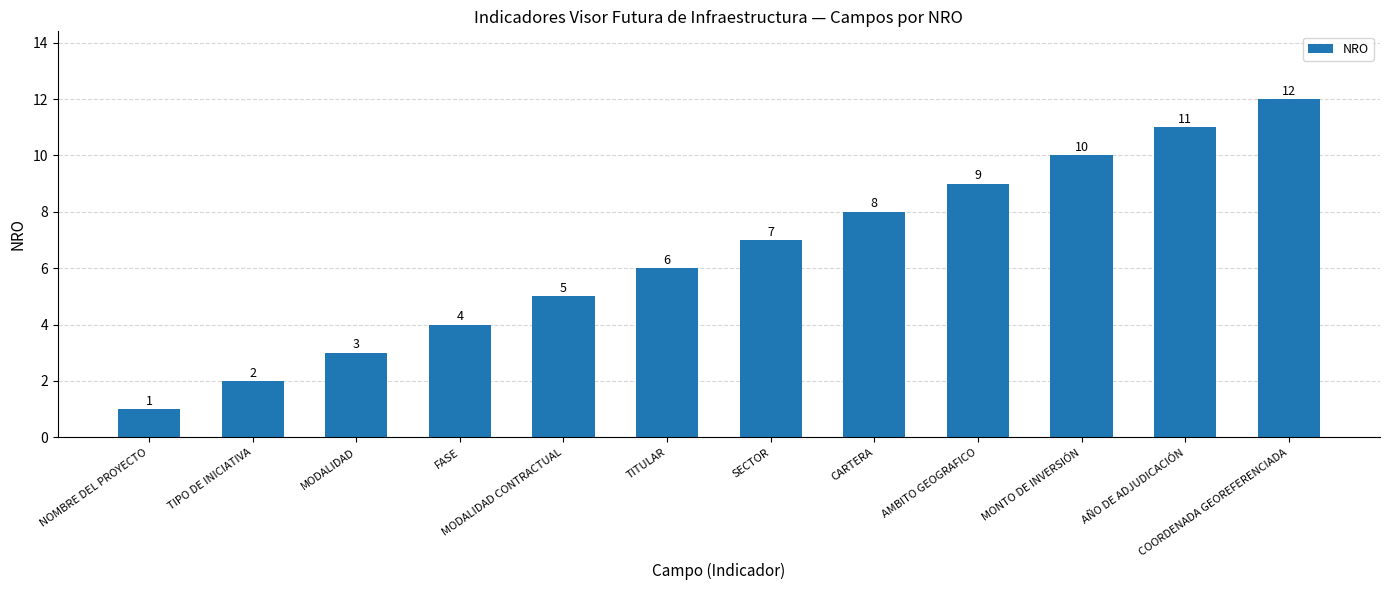

What is the ratio of the value at COORDENADA GEOREFERENCIADA to the value at CARTERA?

1.5